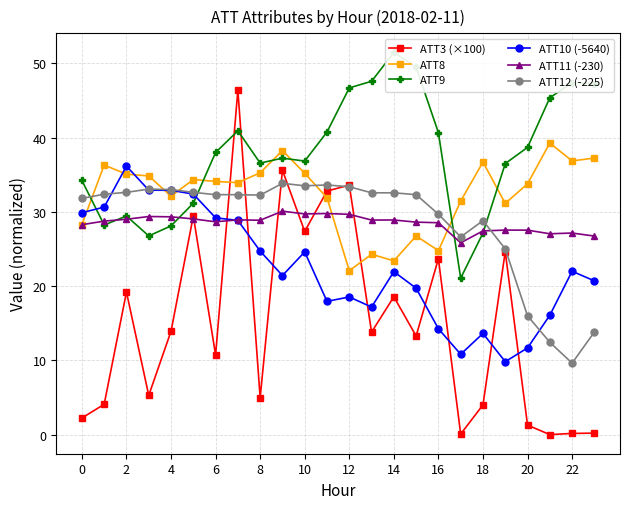

At which category does the chart reach its peak across all series?

14